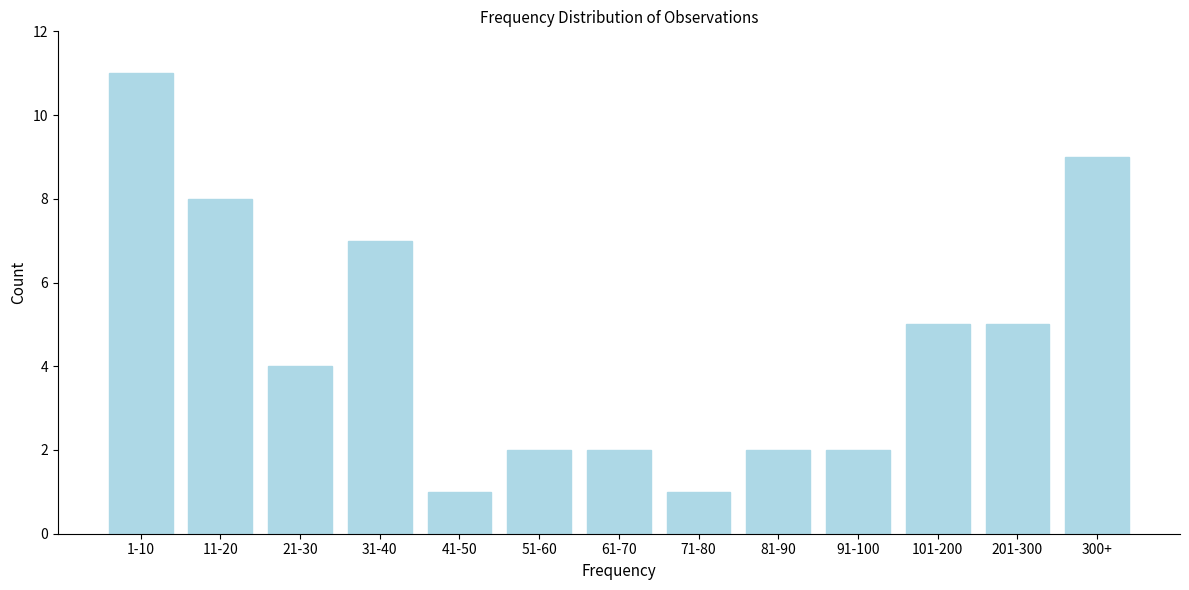

Reading right to left, extract all data points from this chart.

300+=9	201-300=5	101-200=5	91-100=2	81-90=2	71-80=1	61-70=2	51-60=2	41-50=1	31-40=7	21-30=4	11-20=8	1-10=11